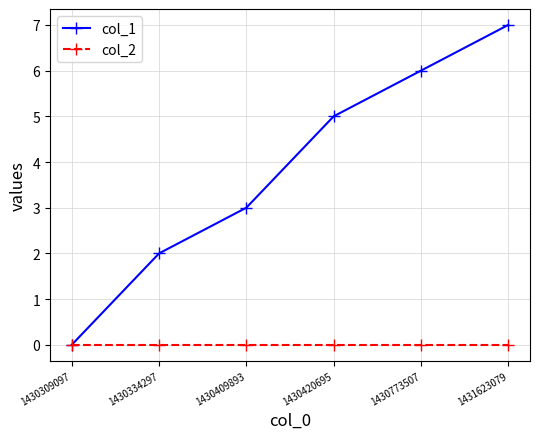

Reading left to right, transcribe all the data shown in this chart.

col_1: 1430309097=0	1430334297=2	1430409893=3	1430420695=5	1430773507=6	1431623079=7
col_2: 1430309097=0	1430334297=0	1430409893=0	1430420695=0	1430773507=0	1431623079=0